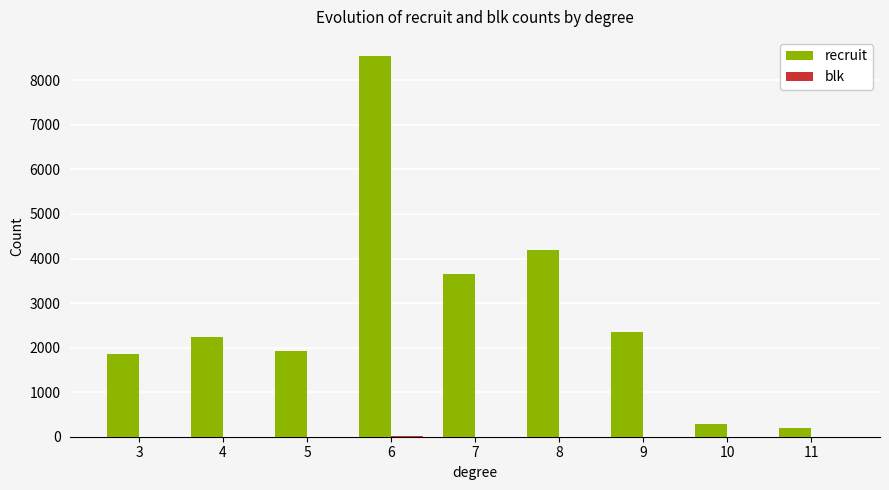

Is it true that recruit equals 1931 at 5?

True